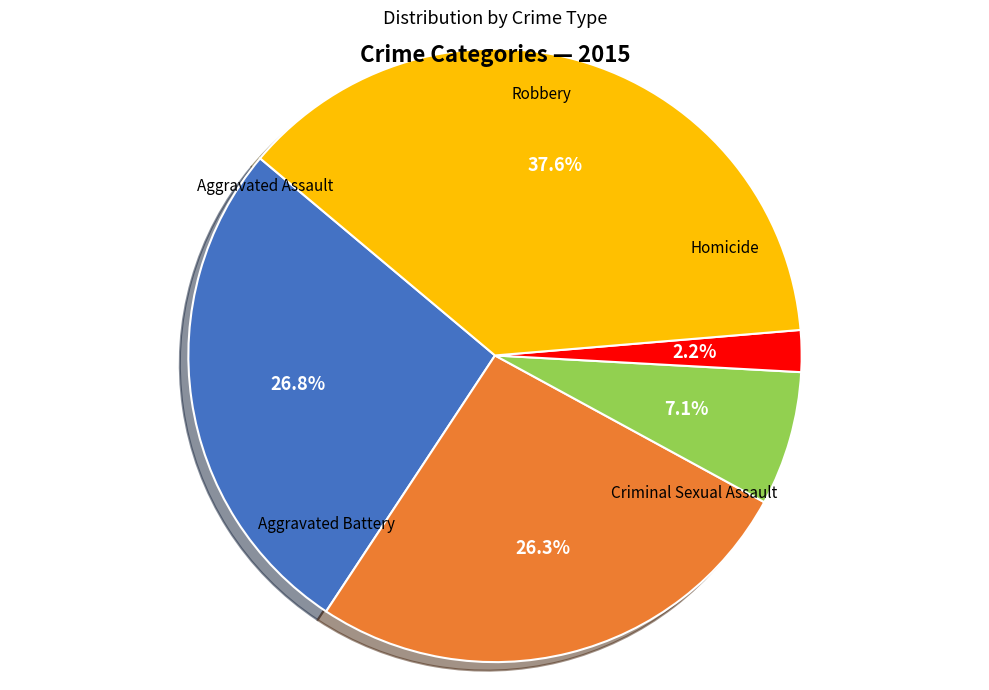

Is there any slice that represents more than half of the pie?

No